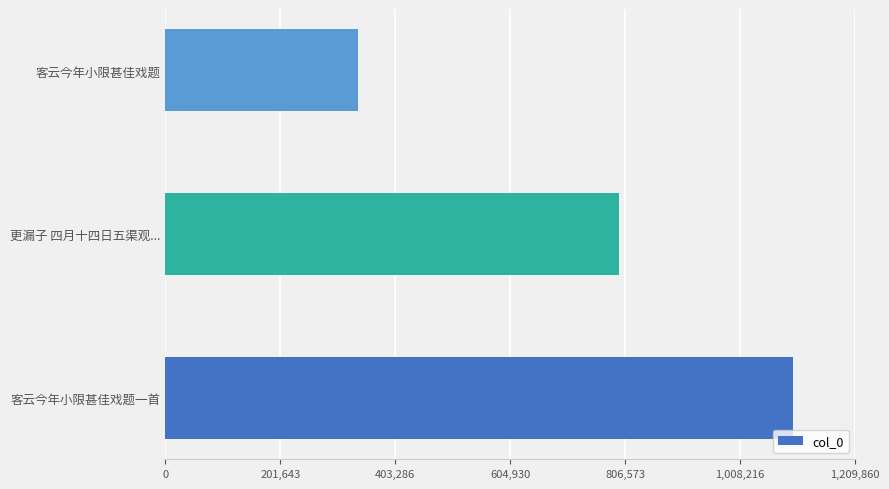

Does the chart contain any negative values?

No